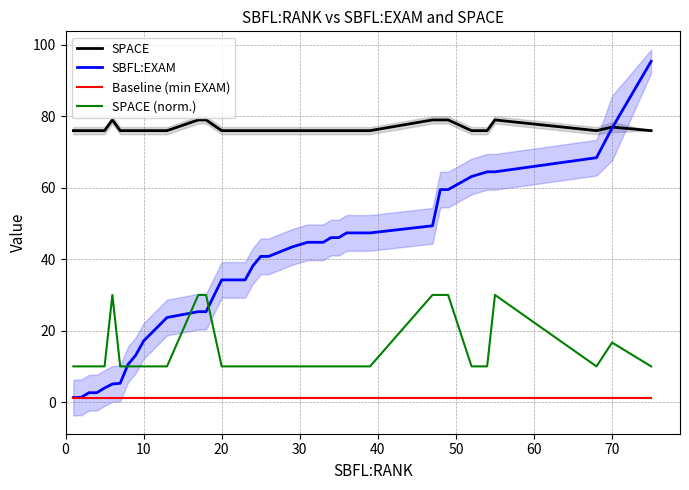

True or false: Baseline (min EXAM) has more than 0 points higher than both neighbors.

False